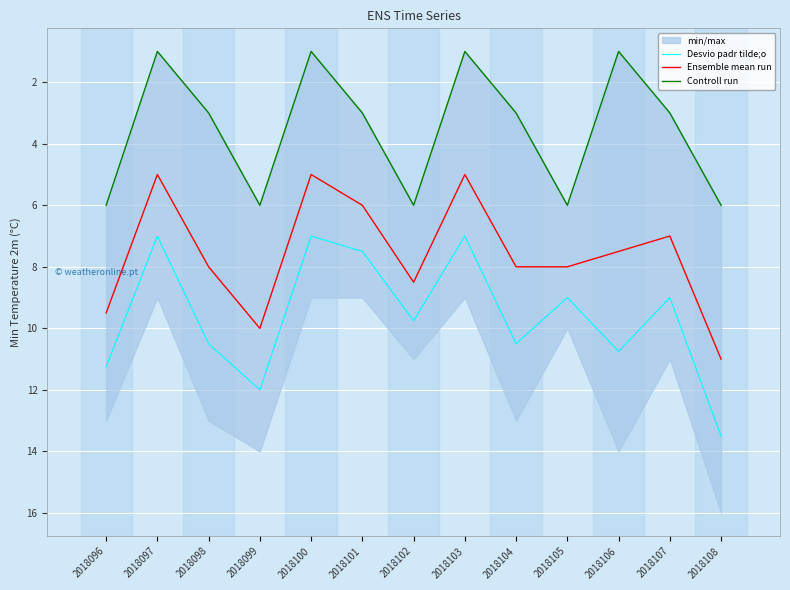

At which category does Controll run reach its first local peak?

2018099